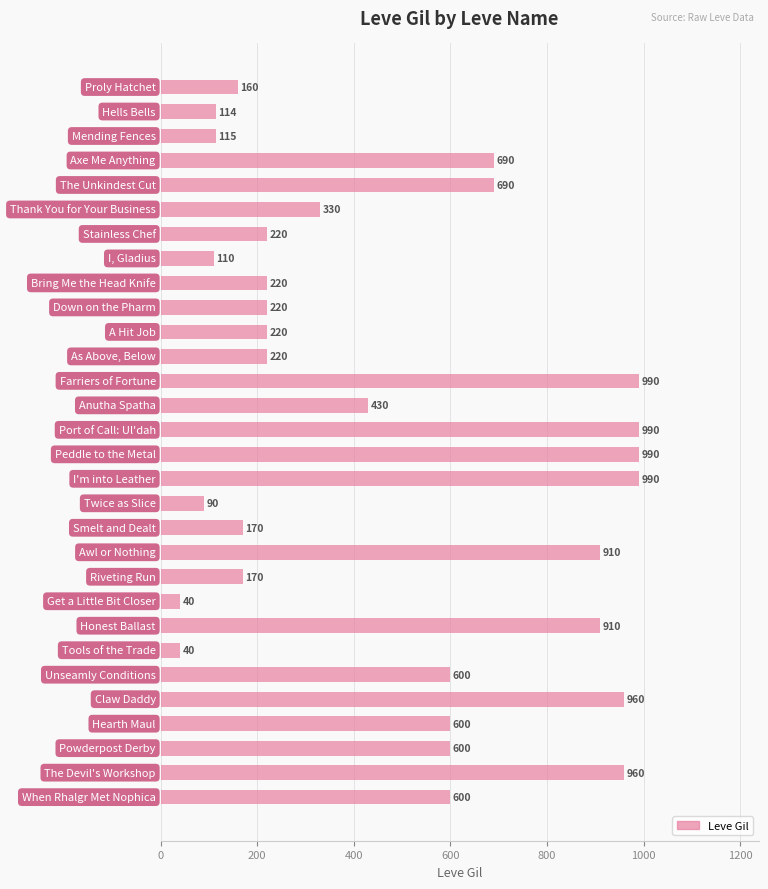

What is the value of the 10th bar from the top?

220